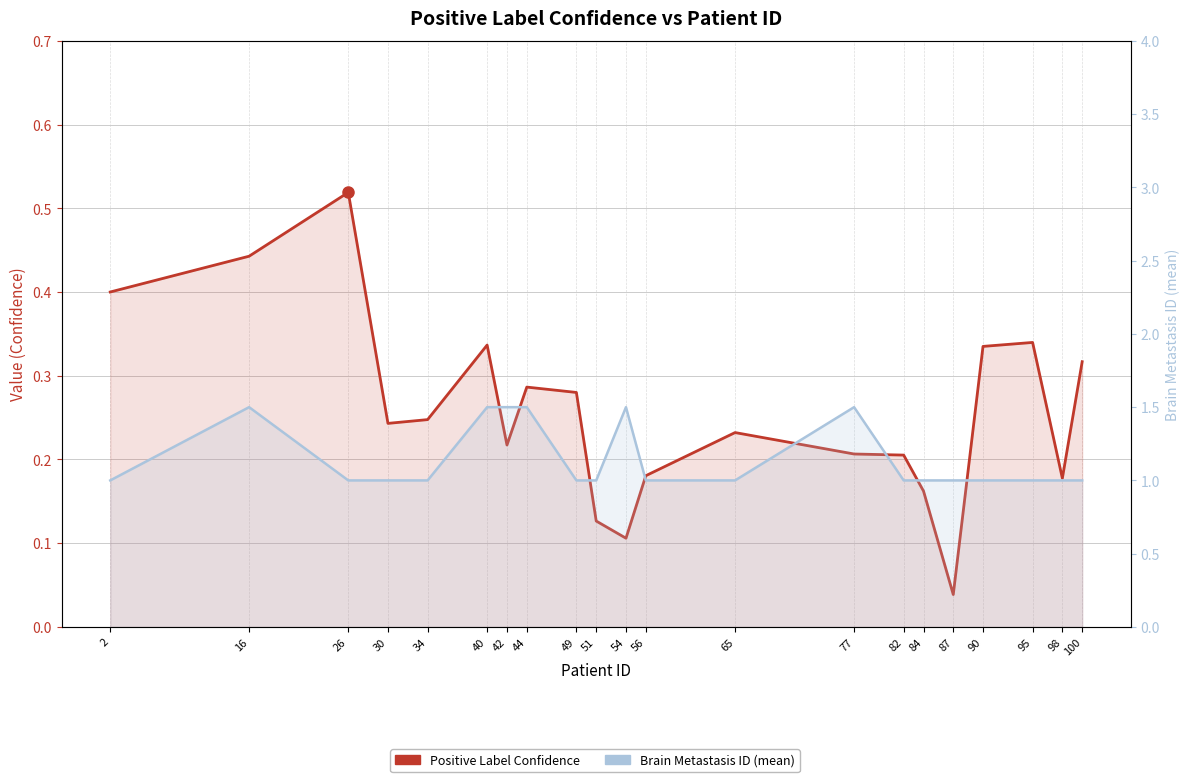

At which label is Positive Label Confidence closest to 0?

87